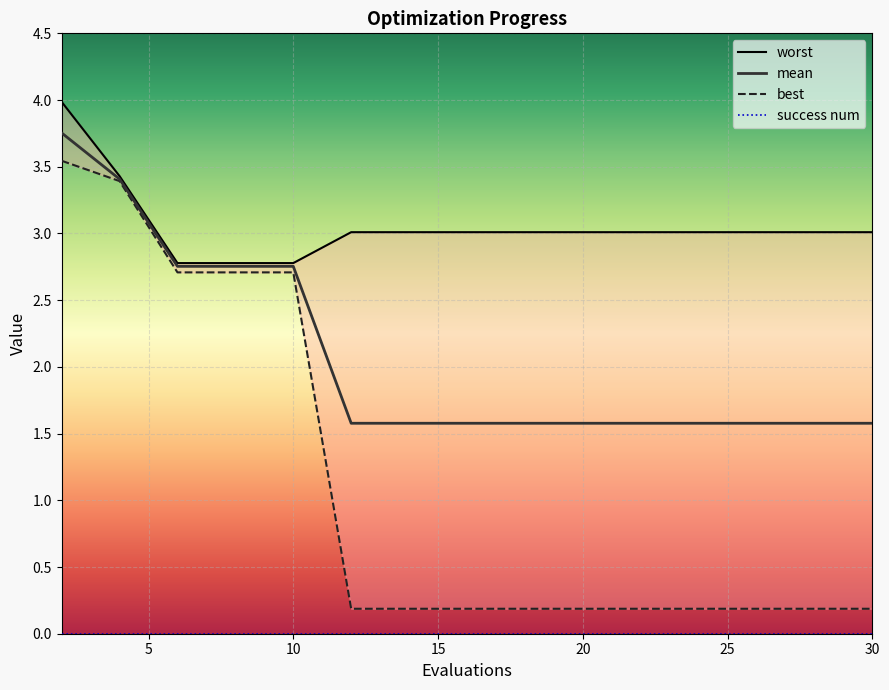

What is the value of the mean point at the 14th from the left?

1.6